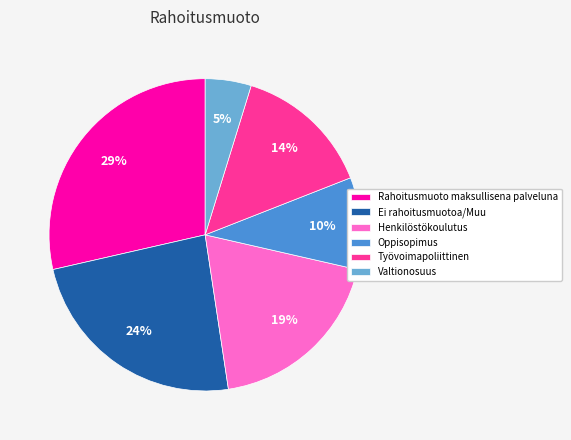

Count the number of slices in the pie.

6